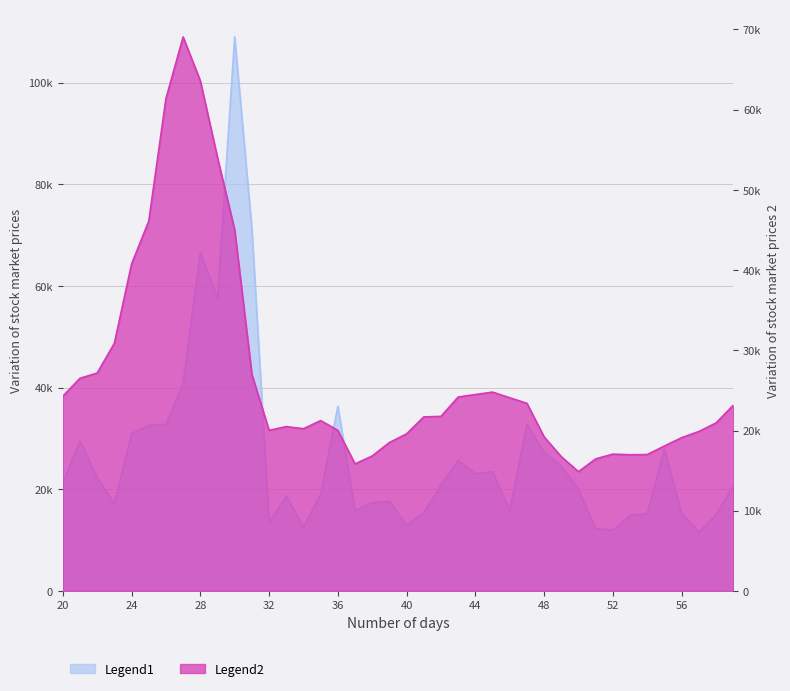

How many data points in volume are less than 20805?

20